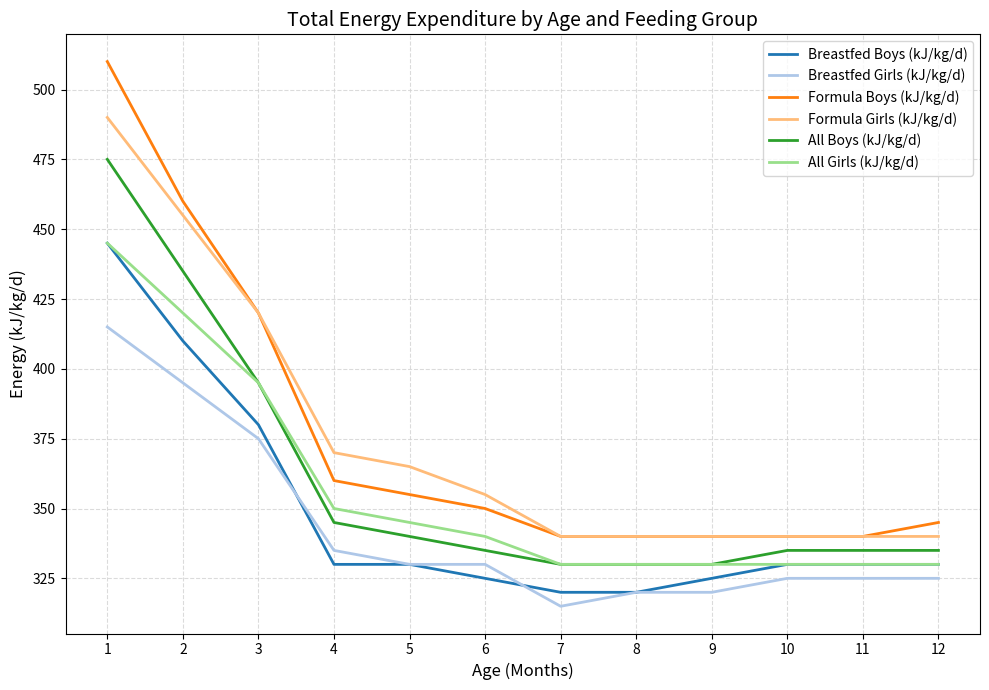

What is the total value across all series at 8?

1980